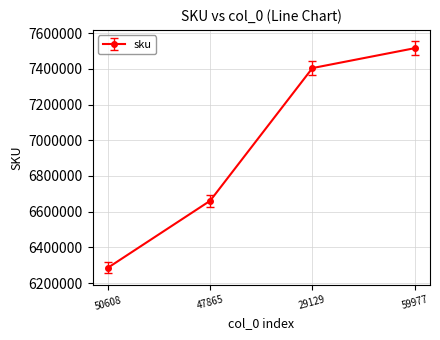

True or false: there are more than 0 points higher than both neighbors.

False